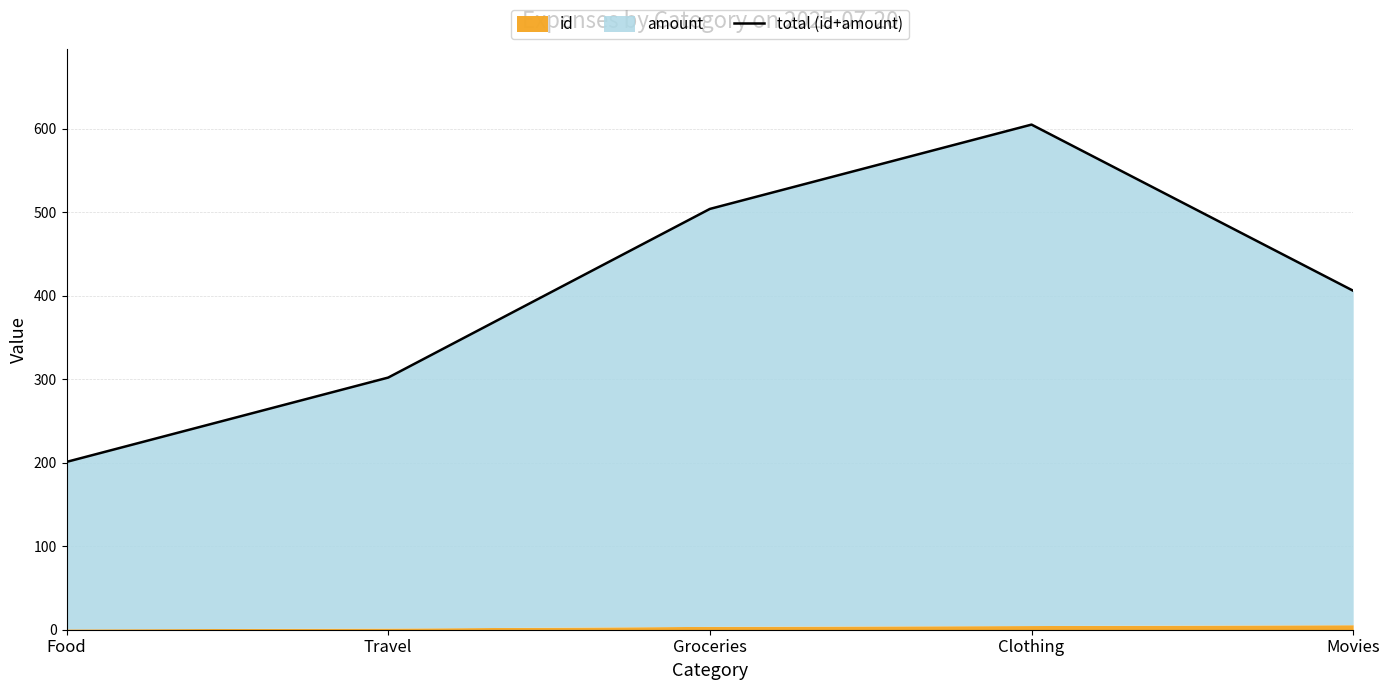

What is the sum of all values?

2018